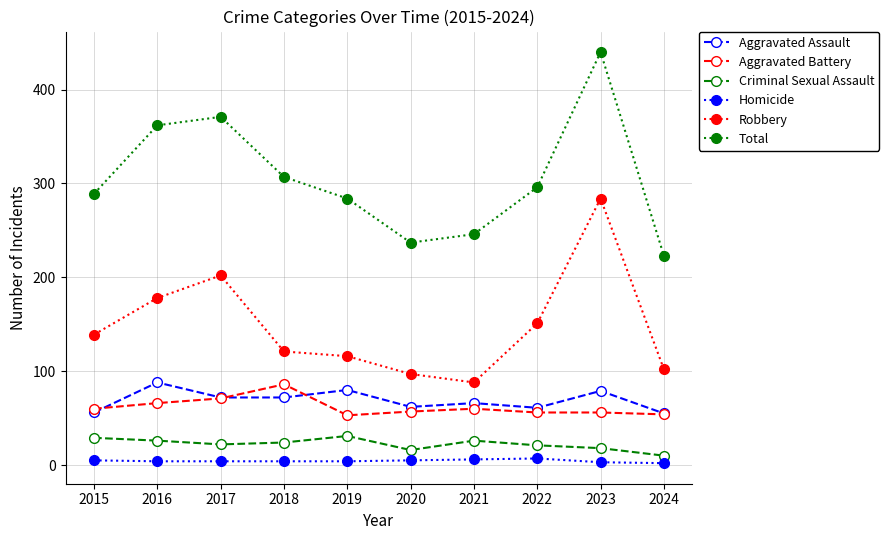

True or false: Criminal Sexual Assault and Aggravated Battery cross at least once.

False